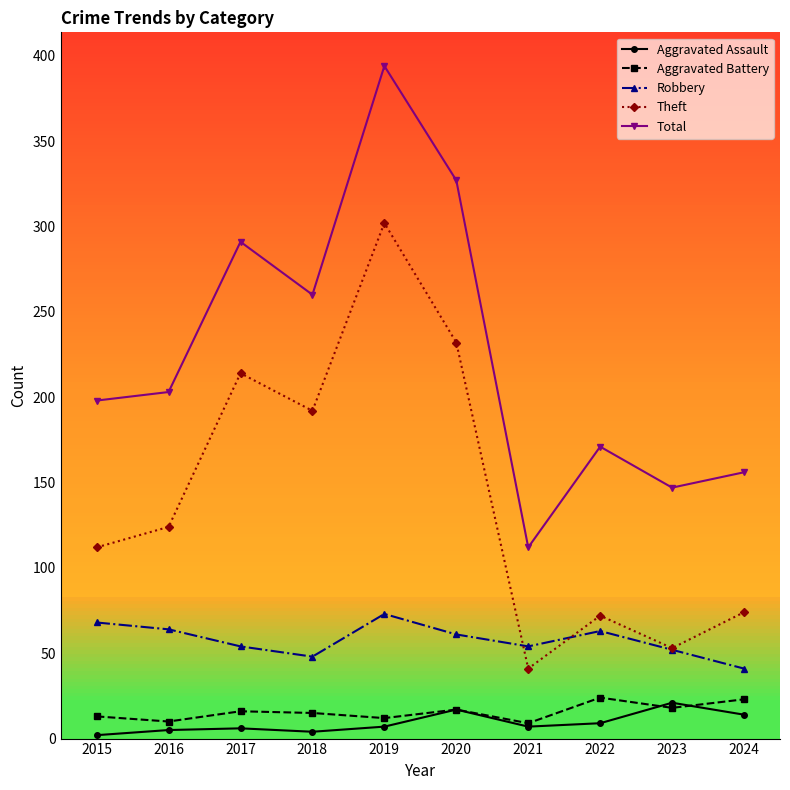

Is it true that Theft equals 33 at 2022?

False